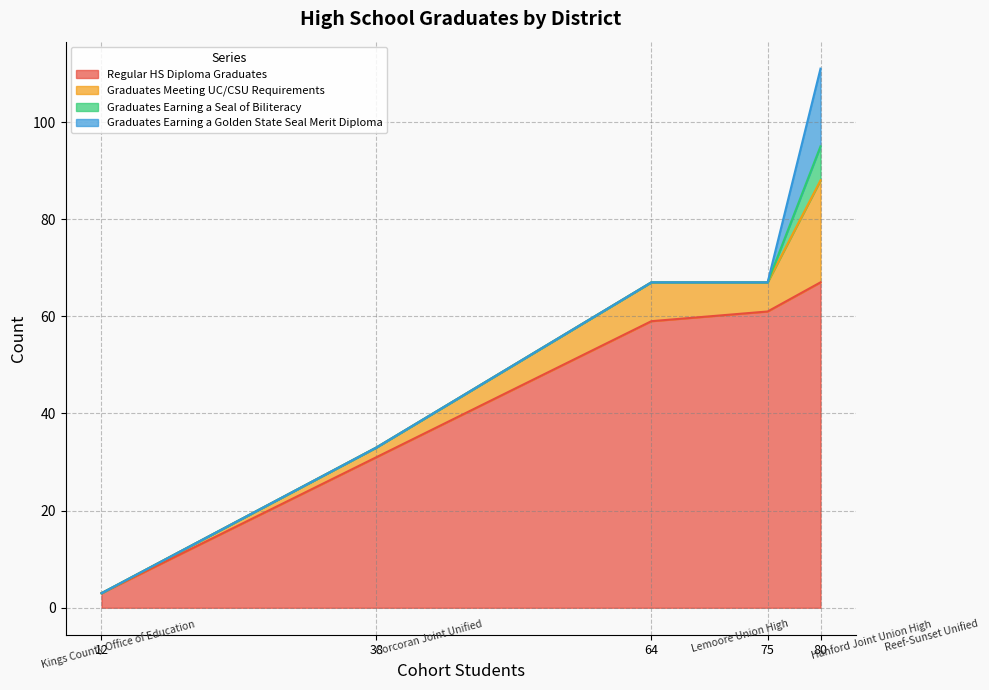

True or false: Graduates Earning a Golden State Seal Merit Diploma and Graduates Earning a Seal of Biliteracy intersect in this chart.

False